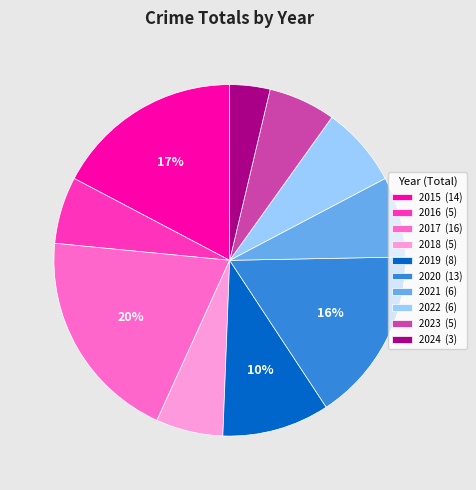

To the nearest percent, what is the difference between the 2016 and 2015 slice percentages?

11%